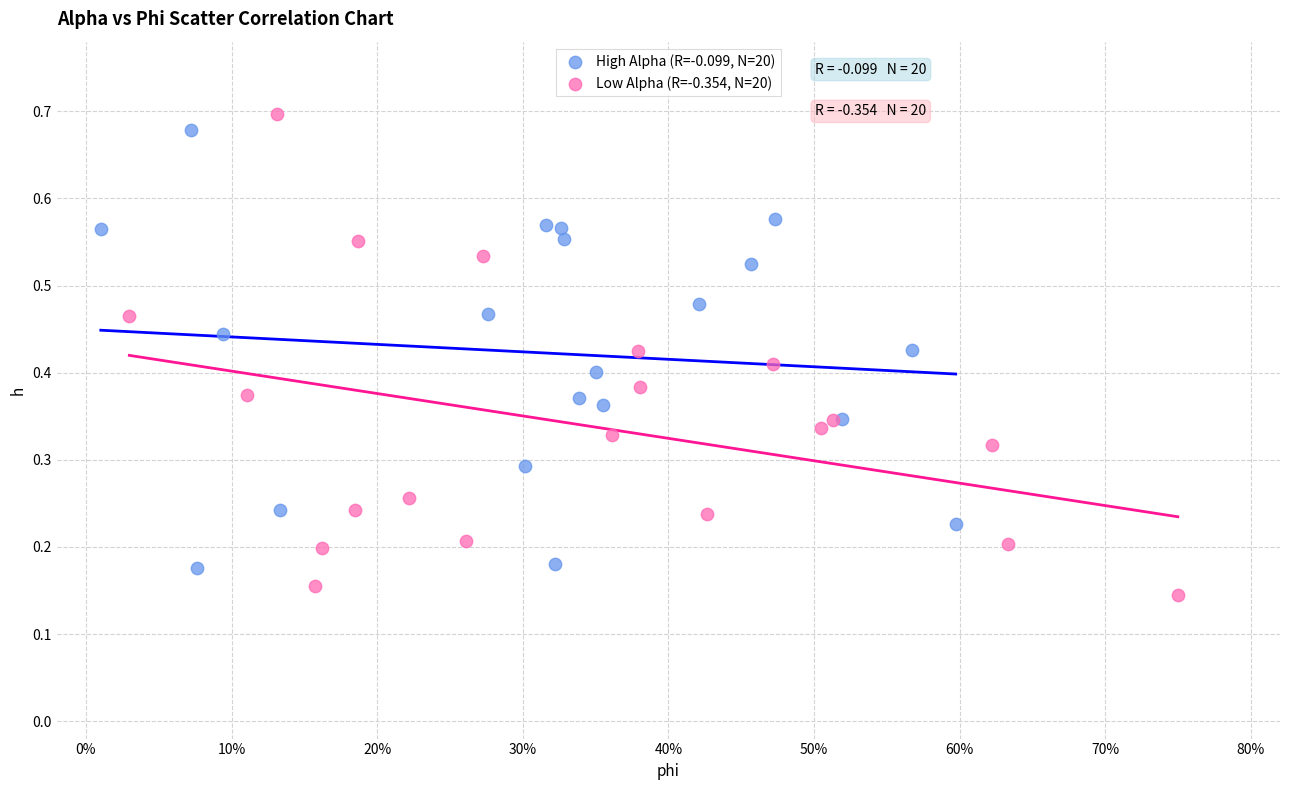

What are all the series names shown in the legend?

High Alpha (R=-0.099, N=20), Low Alpha (R=-0.354, N=20)